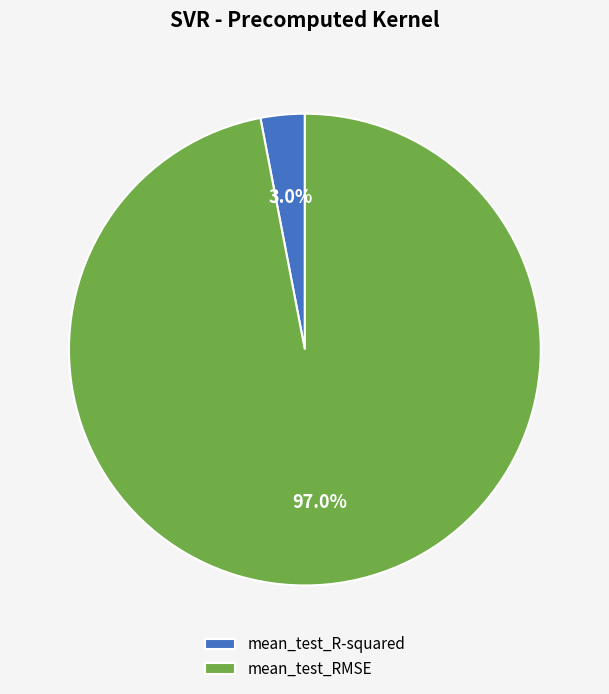

The mean_test_R-squared slice represents 3% of the pie. True or false?

True